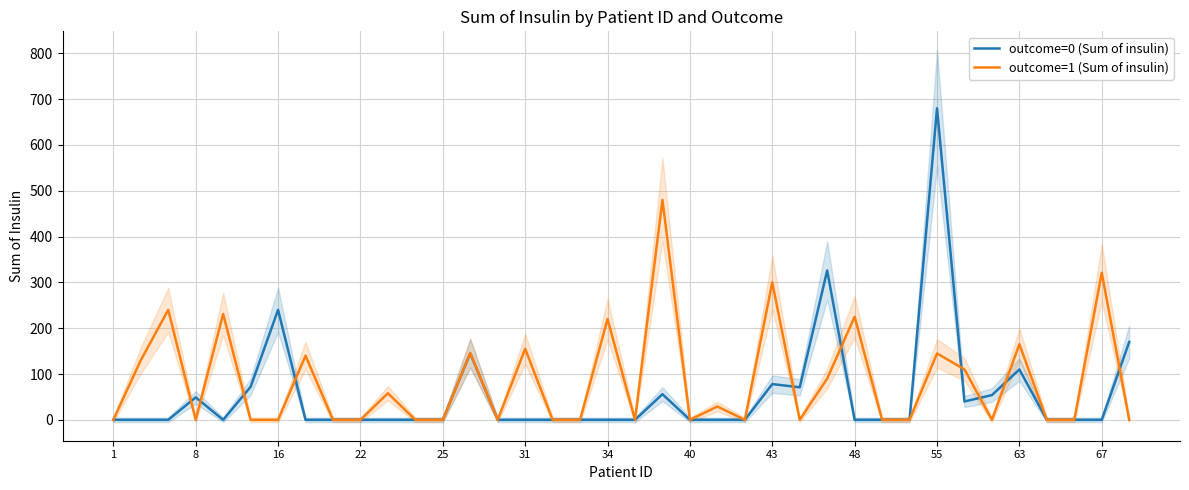

The outcome=1 (Sum of insulin) series shows 457 at 43. True or false?

False